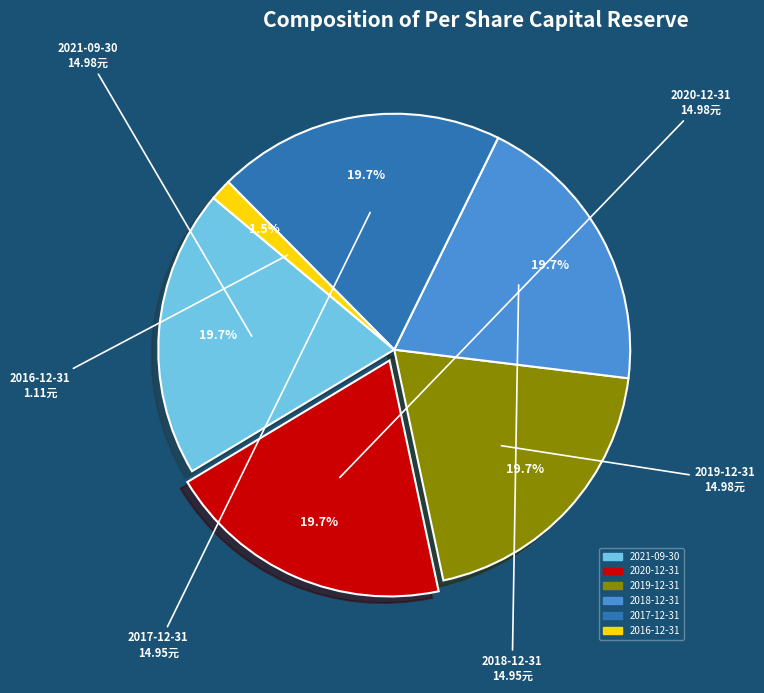

Does any single category account for the majority?

No